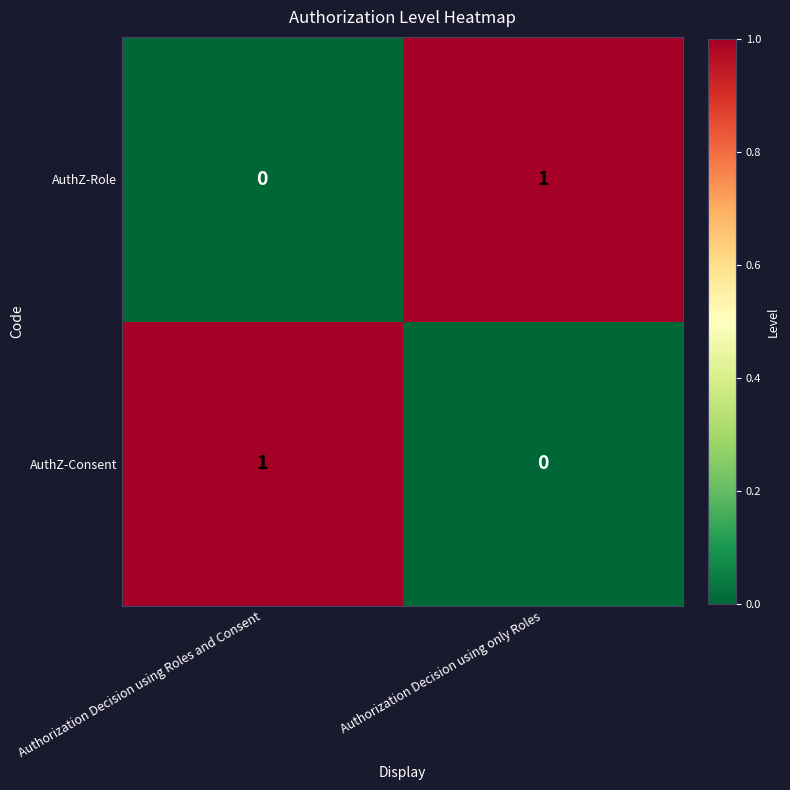

At which label is AuthZ-Consent closest to 0?

Authorization Decision using only Roles